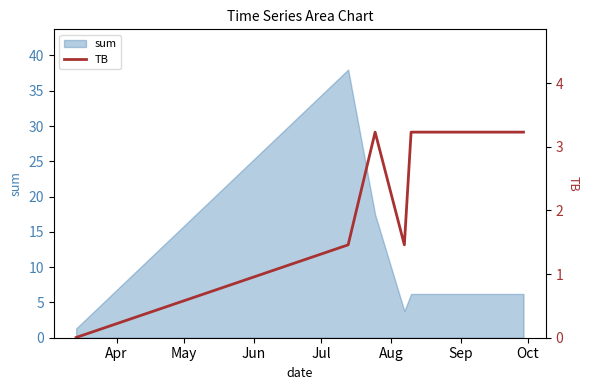

Is it true that the value at Aug is 5.7?

False